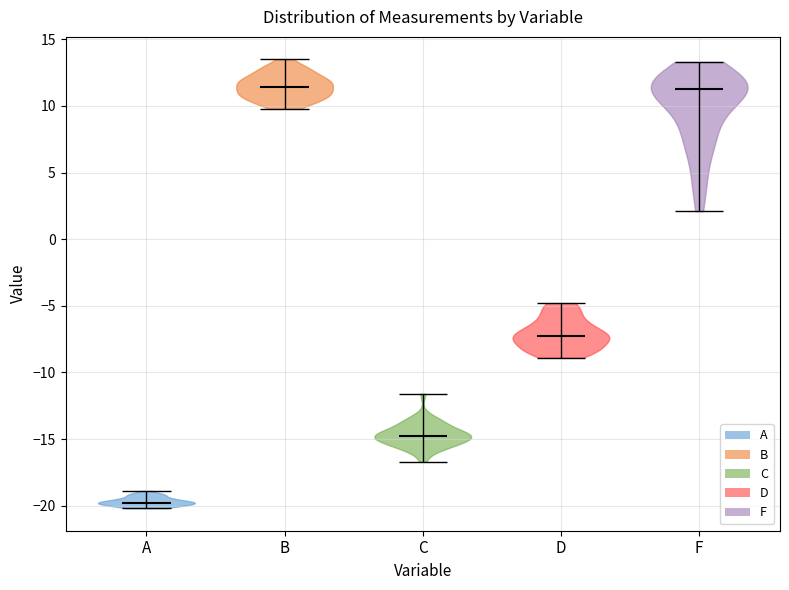

Reading left to right, read every violin against the y-axis: where its median line is, and the lowest and highest points it reaches. The values are not printed on the chart, so give them approximately, as read against the axis.

A: median line -20.0, lowest point -20.0, highest point -19.0
B: median line 11.5, lowest point 10.0, highest point 13.5
C: median line -15.0, lowest point -16.5, highest point -11.5
D: median line -7.0, lowest point -9.0, highest point -5.0
F: median line 11.5, lowest point 2.0, highest point 13.5